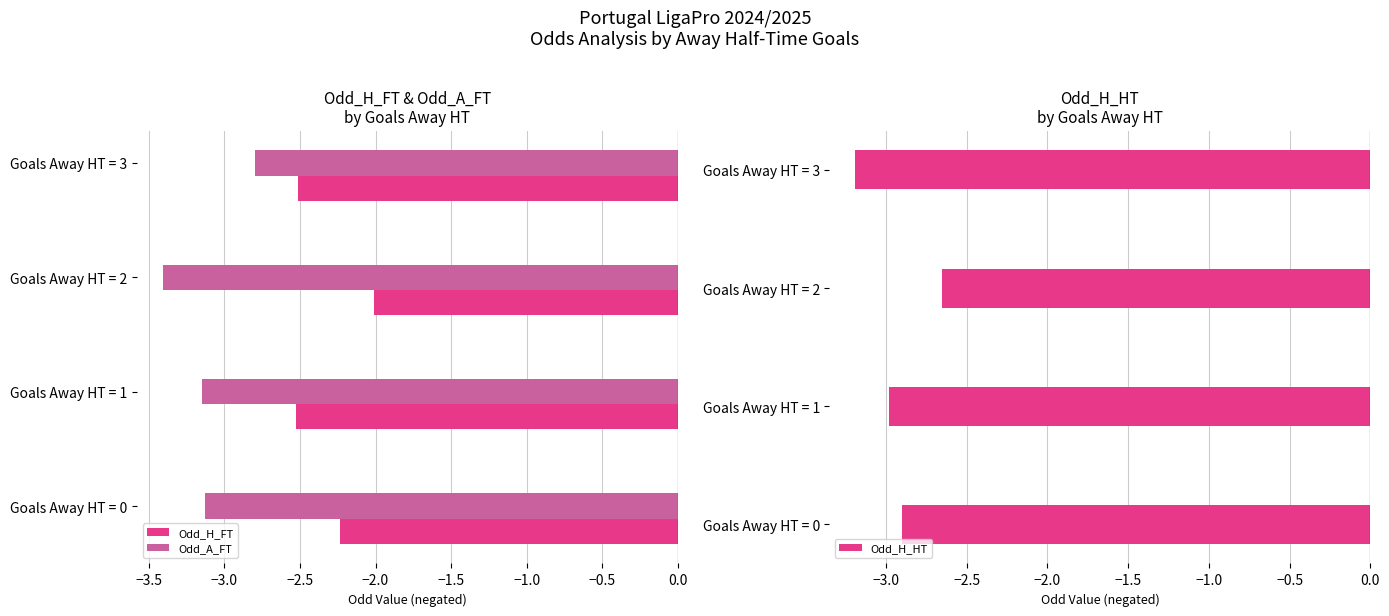

What is the approximate value of Odd_H_HT at −2.5?

-3.2